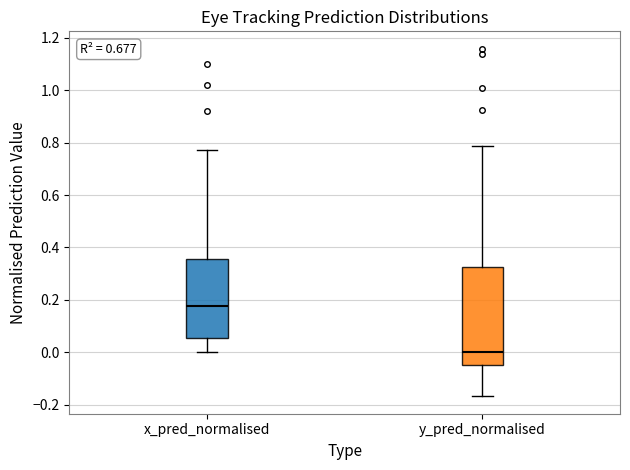

Which box's median line is the highest?

x_pred_normalised